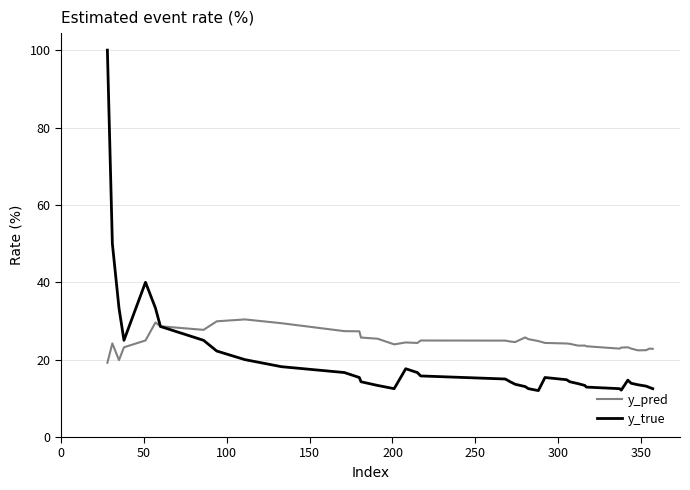

Which series has the widest spread of values?

y_true